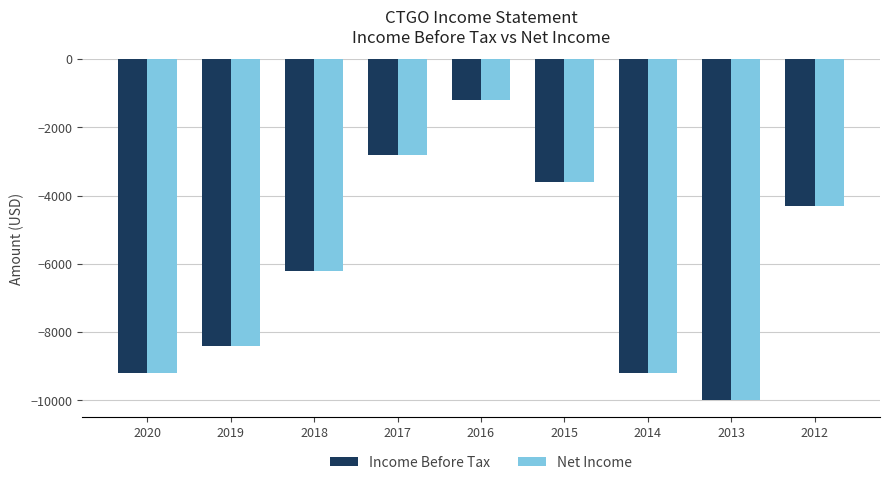

At which label does Income Before Tax reach its peak?

2016